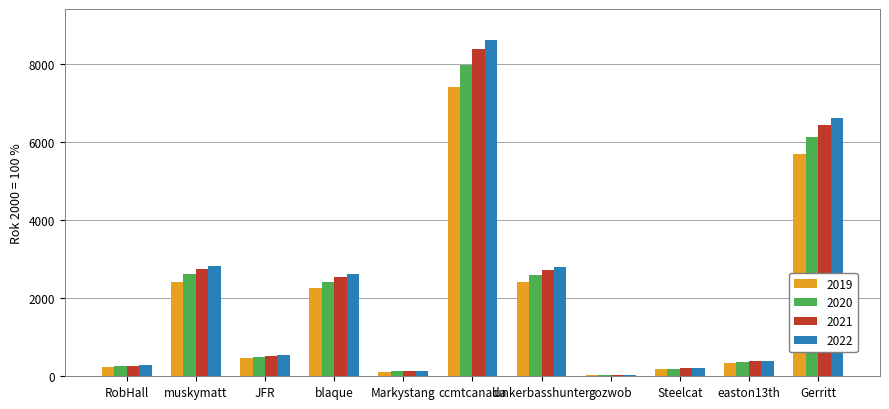

Which series has the widest spread of values?

2022